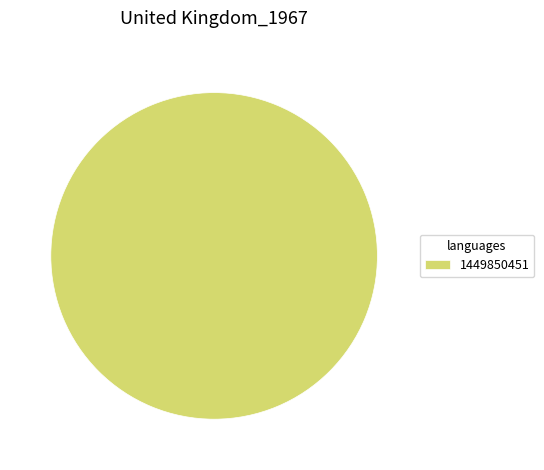

Rank the categories by value from lowest to highest.

1449850451